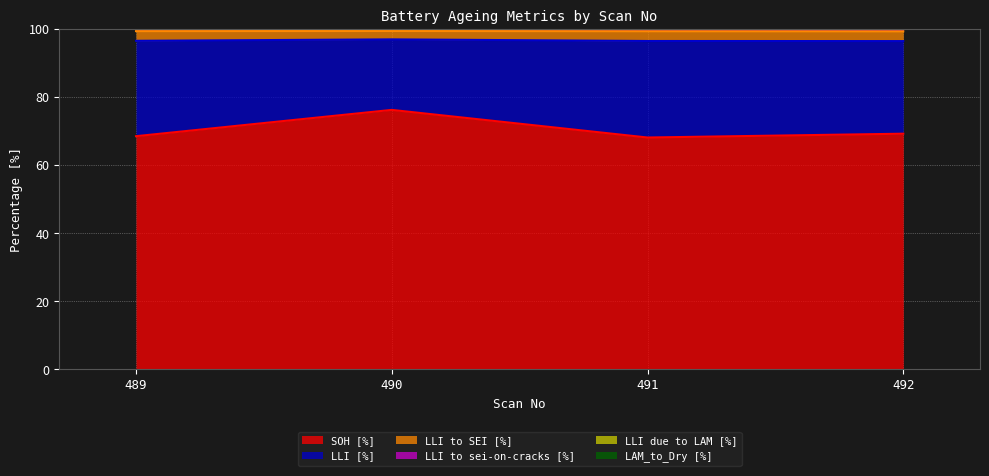

Where is LLI to SEI [%] nearest to the value 104?

490